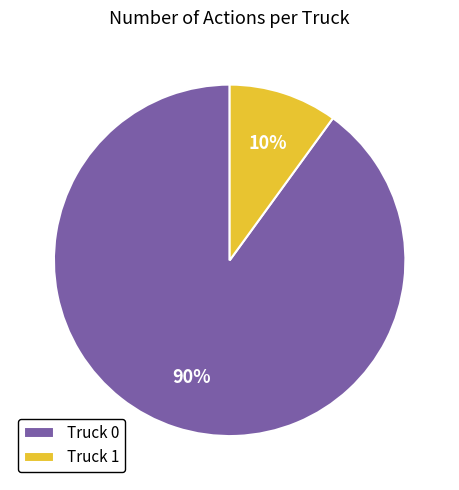

Does Truck 1 represent more than half of the total?

No